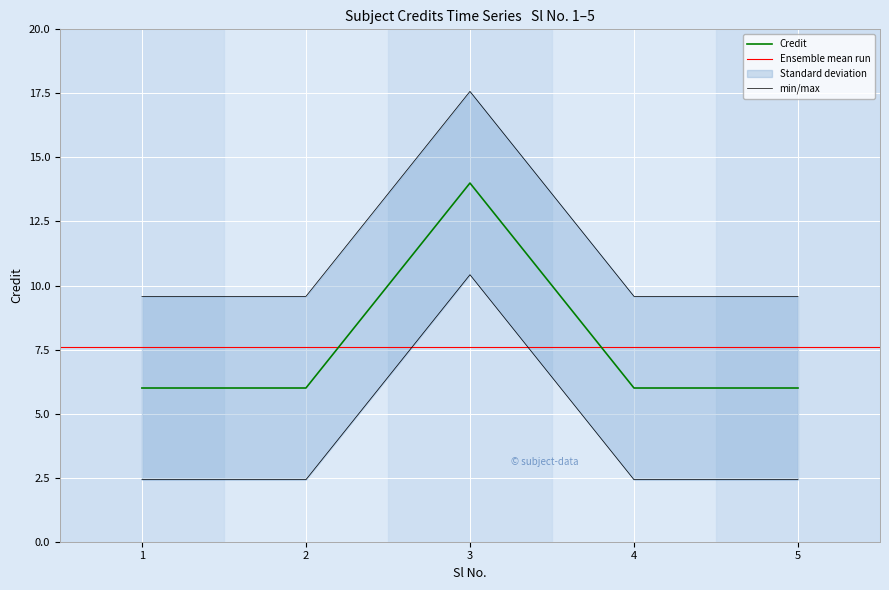

How many values exceed 6?

1